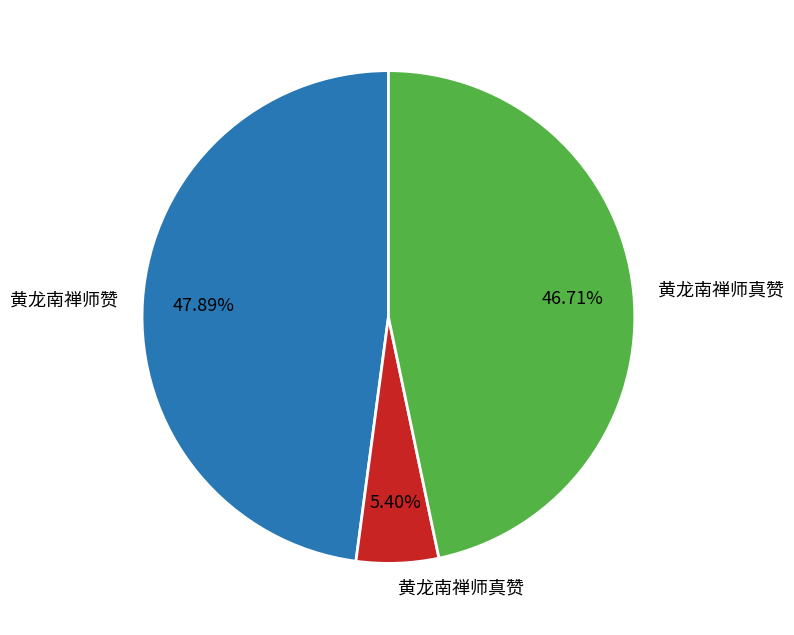

Does any single category account for the majority?

No